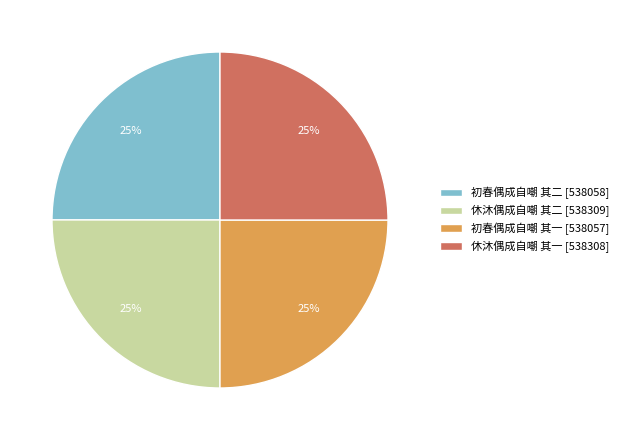

The 初春偶成自嘲 其一 [538057] slice represents 25% of the pie. True or false?

True